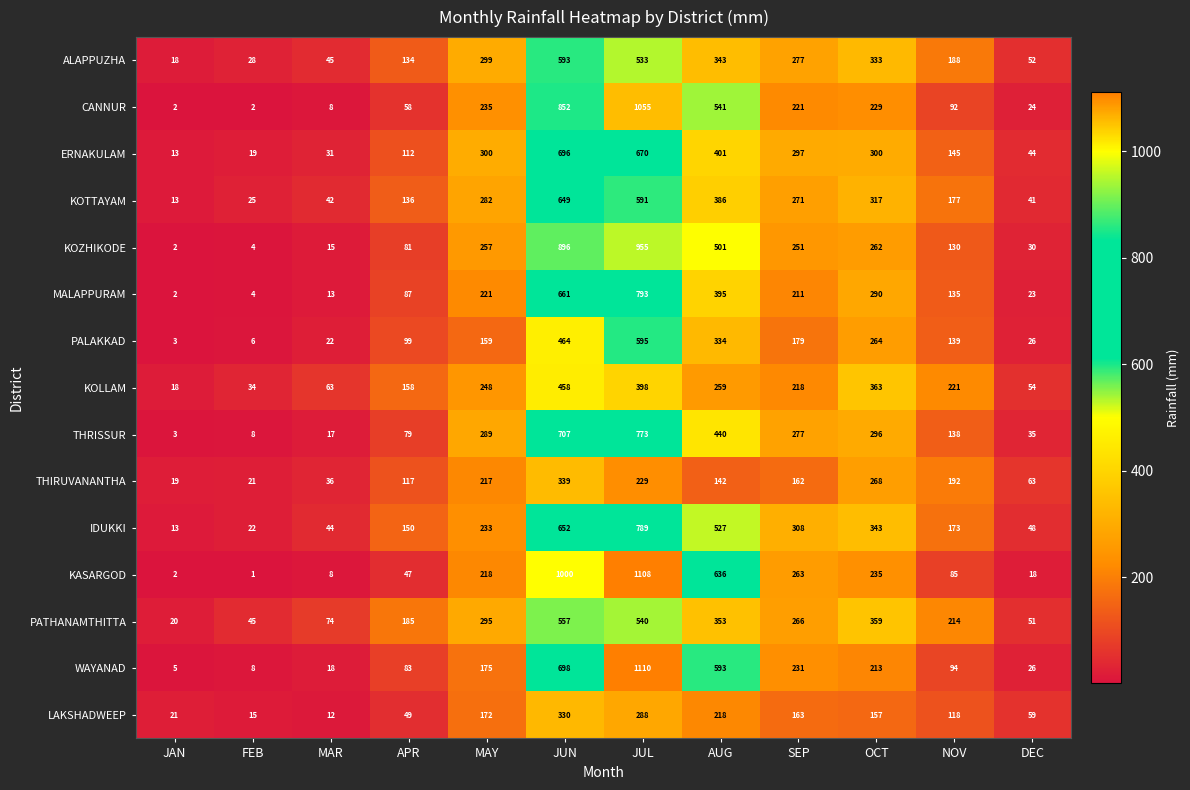

The LAKSHADWEEP series shows 73 at APR. True or false?

False